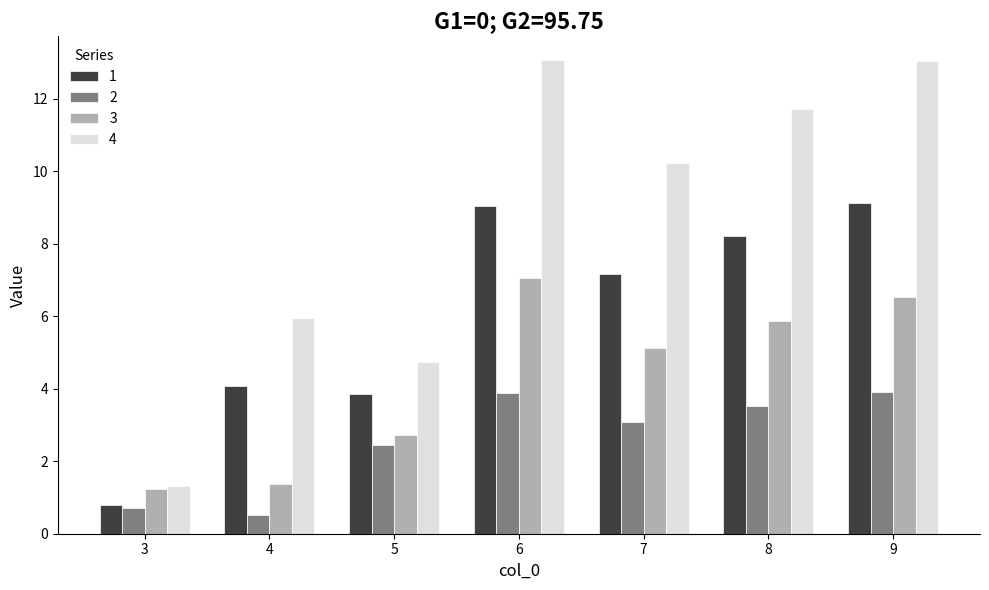

What is the lowest value of the 3 series?

1.2